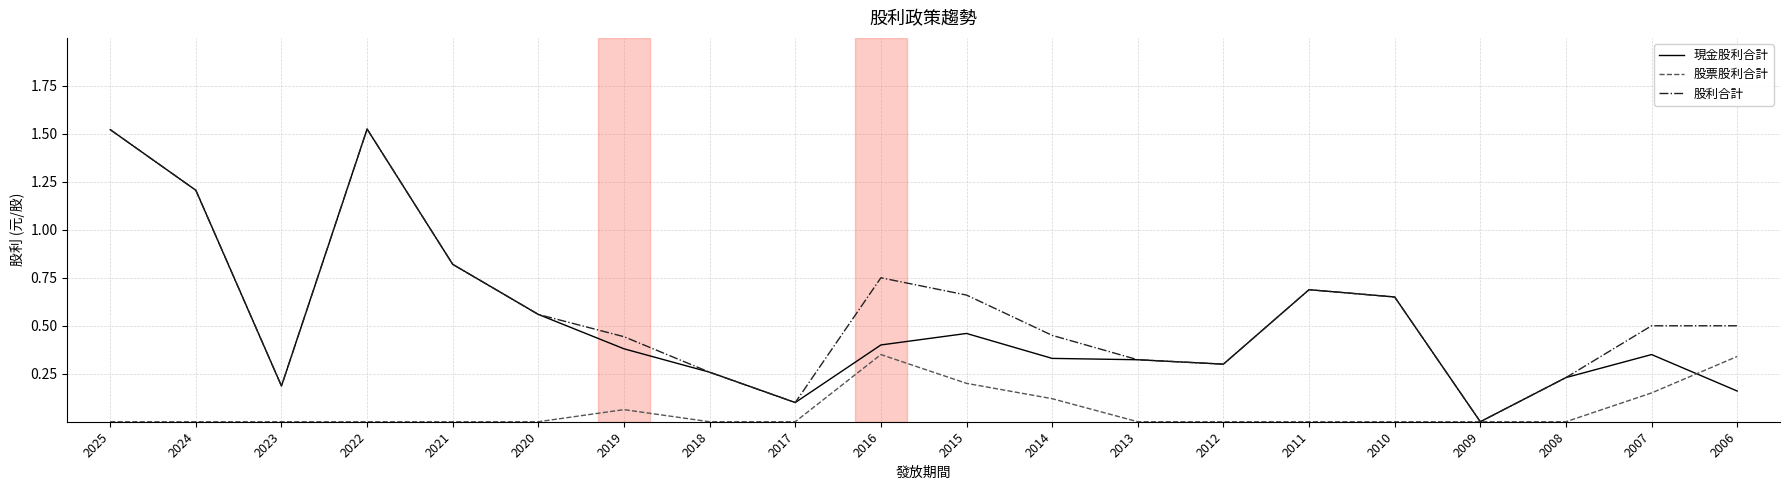

Between 2014 and 2008, which series saw the biggest shift?

股利合計